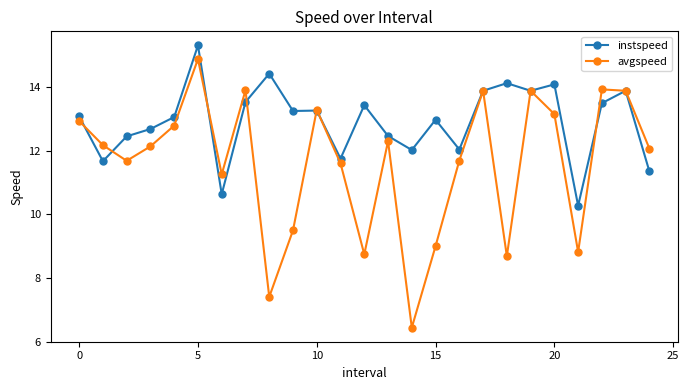

Rank the series by their maximum value, from lowest to highest.

avgspeed, instspeed